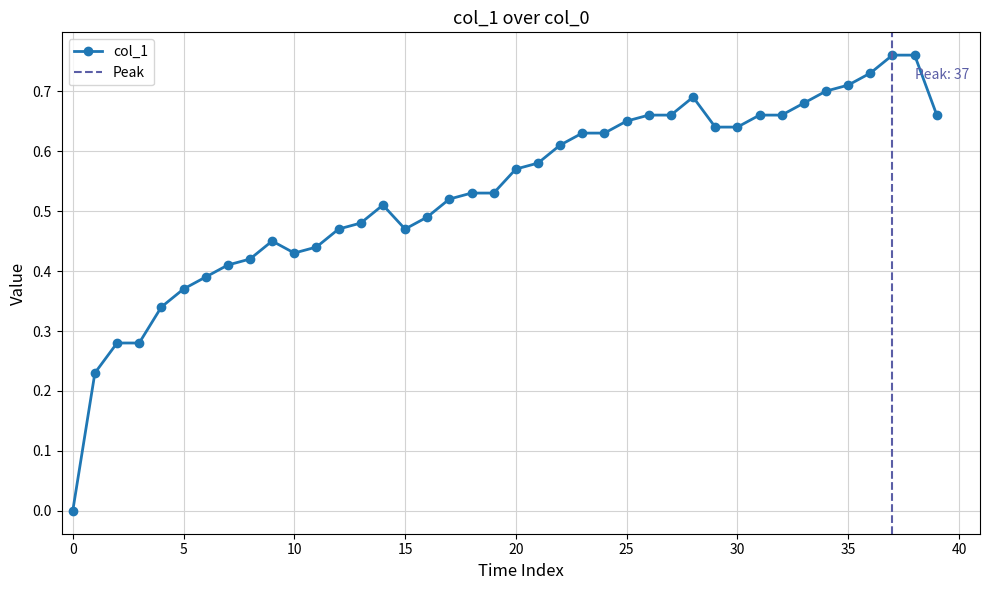

Which label corresponds to the largest value in the chart?

37